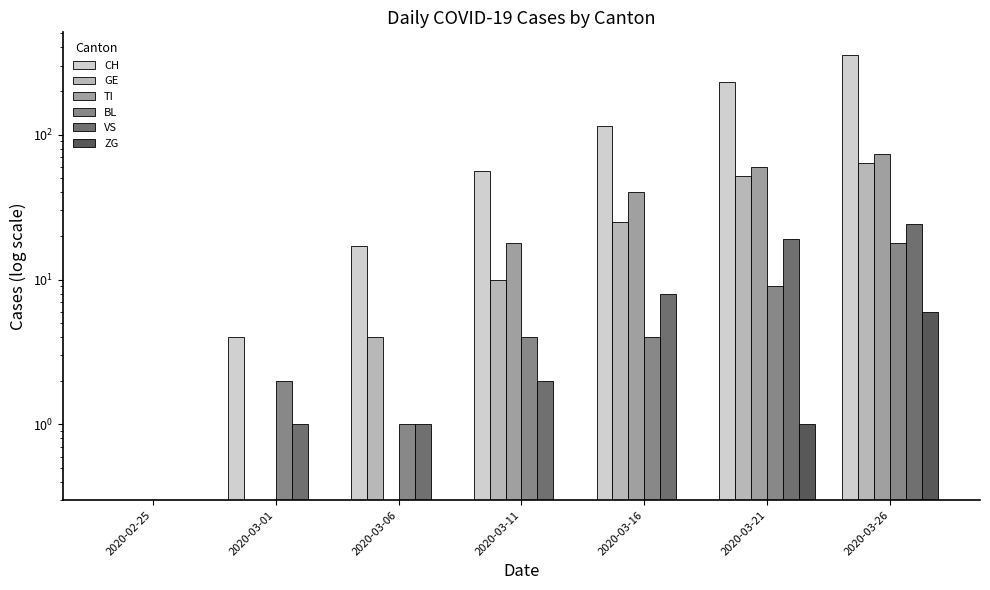

How many bars are there in total?

42